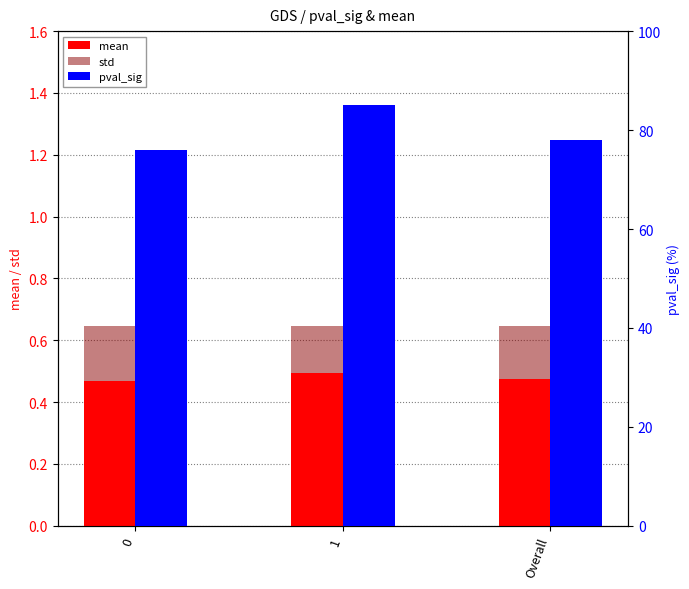

Rank the series by their maximum value, from highest to lowest.

pval_sig, mean, std